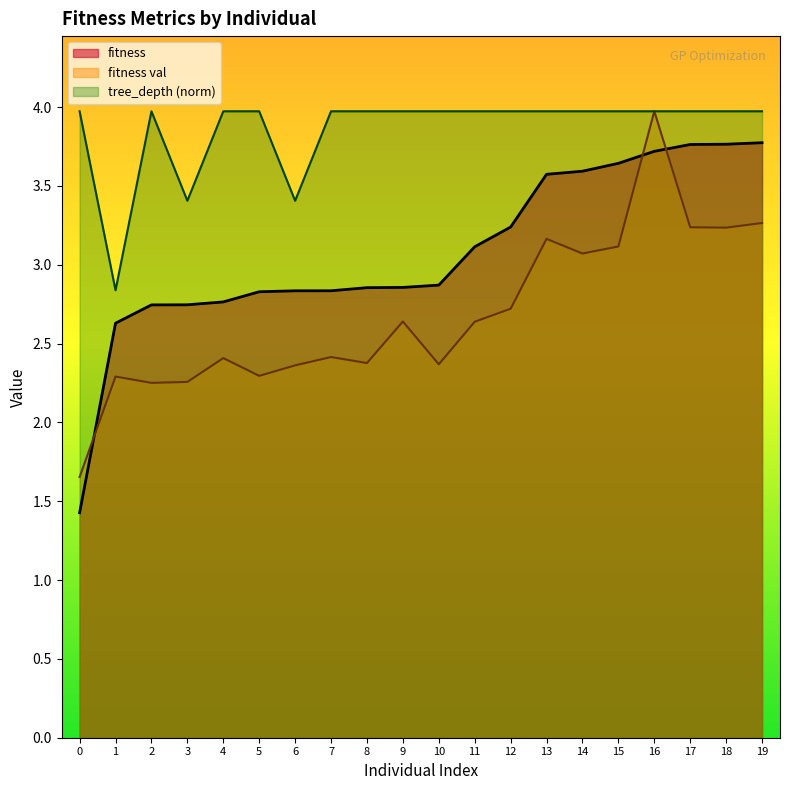

Does the chart have visible grid lines?

No